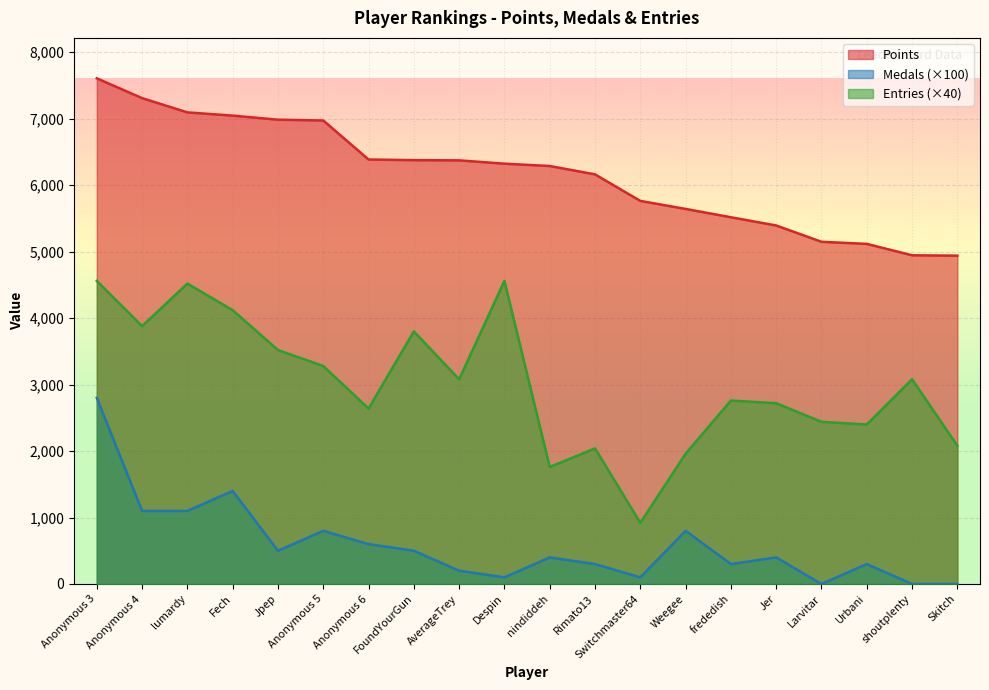

How many distinct data groups are displayed?

3